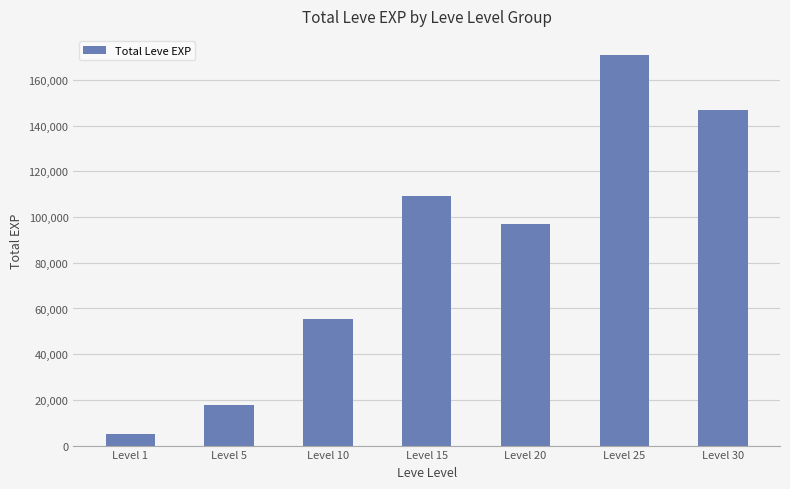

What is the average value?

86020